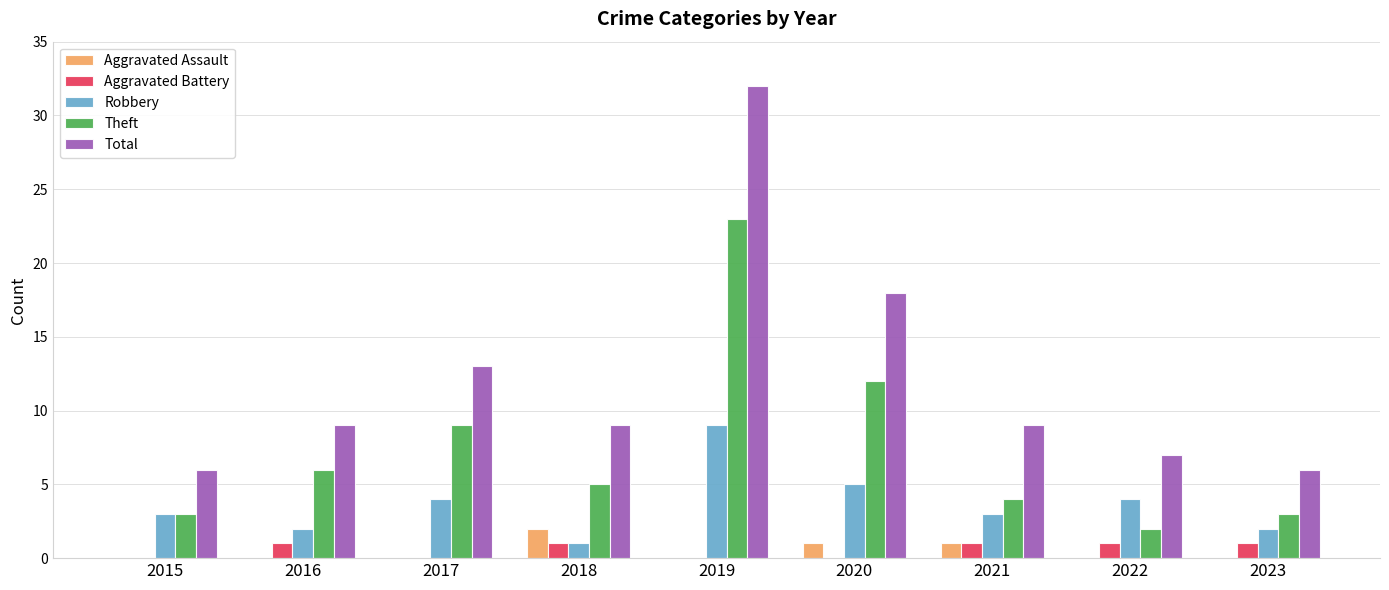

The Robbery series shows 6 at 2022. True or false?

False